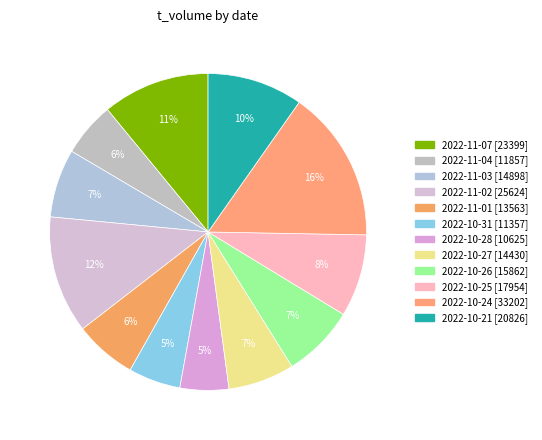

What percentage do 2022-10-24 and 2022-11-02 together represent?

27.5%